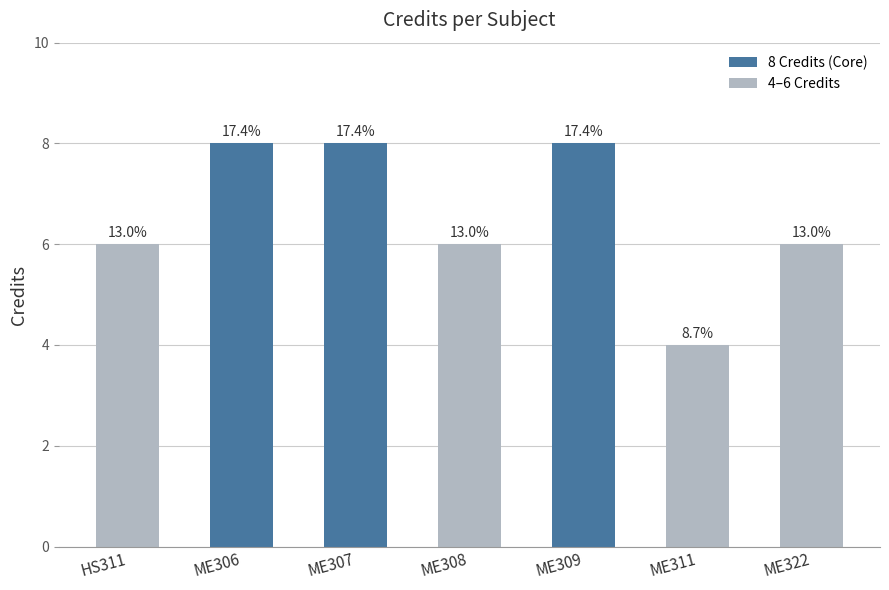

Reading left to right, list all the values displayed in this chart.

HS311=6	ME306=8	ME307=8	ME308=6	ME309=8	ME311=4	ME322=6